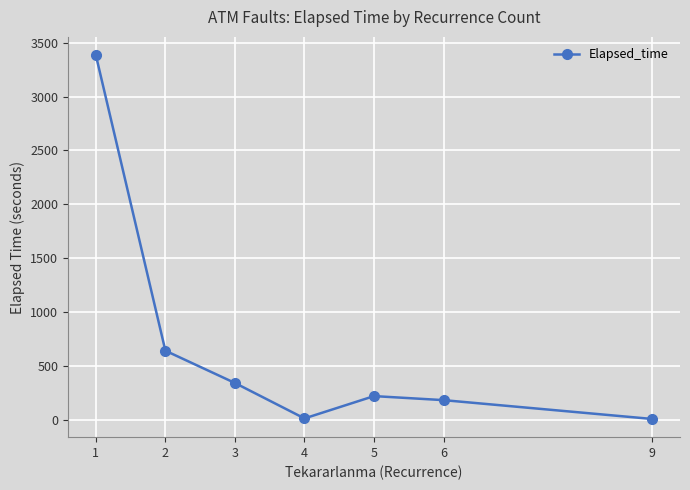

How many interior local peaks (higher than both neighbors) does the data have?

1